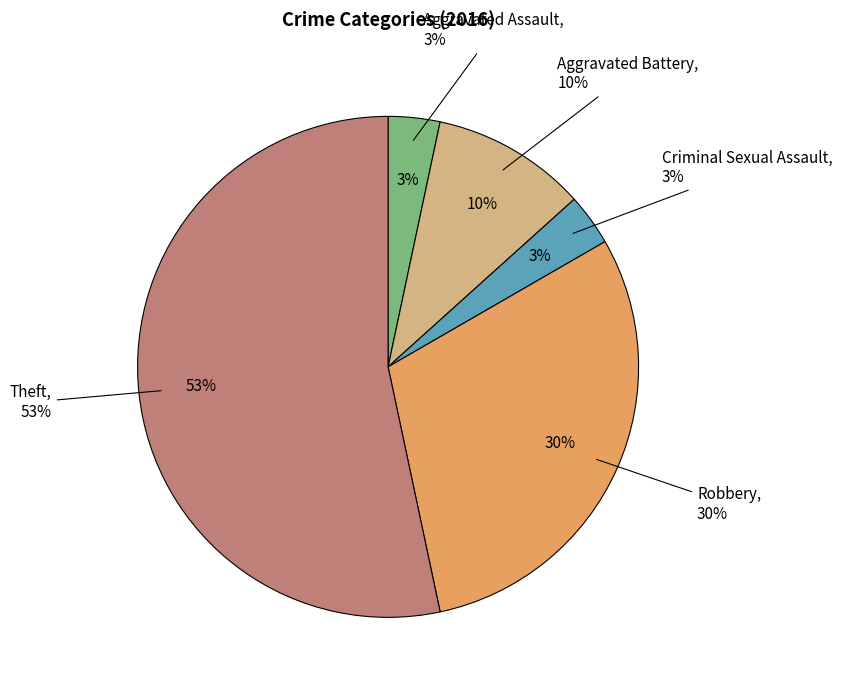

Which slice represents more than half of the pie?

Theft